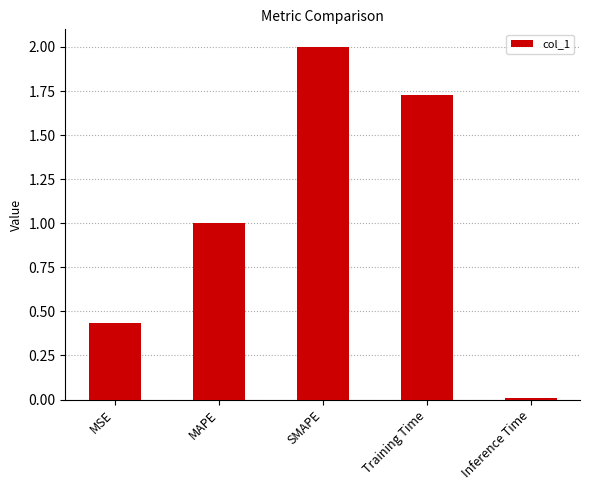

How many data points are above 1?

3